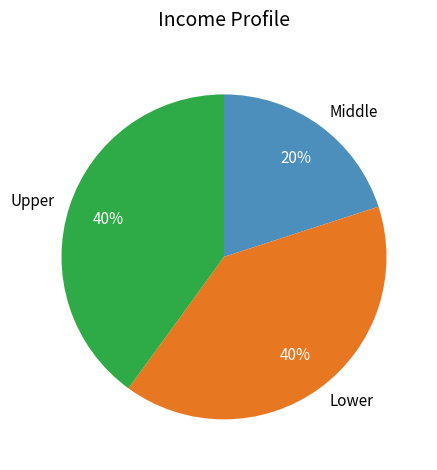

Count the number of slices in the pie.

3